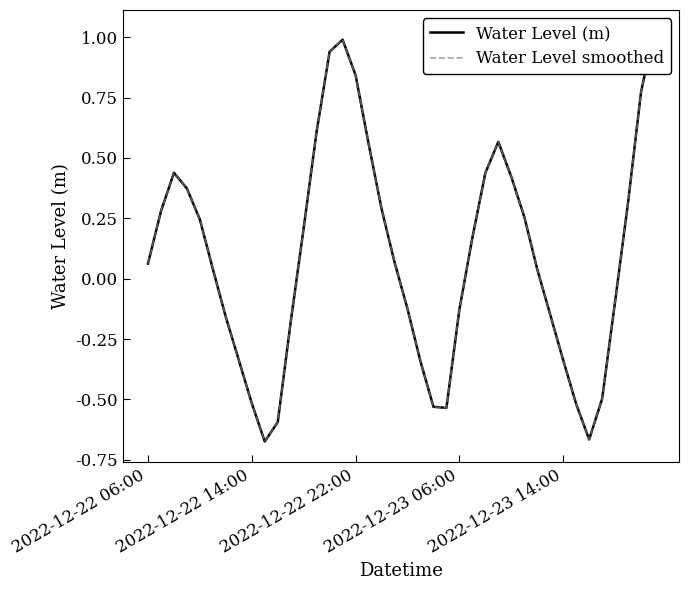

True or false: Water Level smoothed and Water Level (m) cross at least once.

False